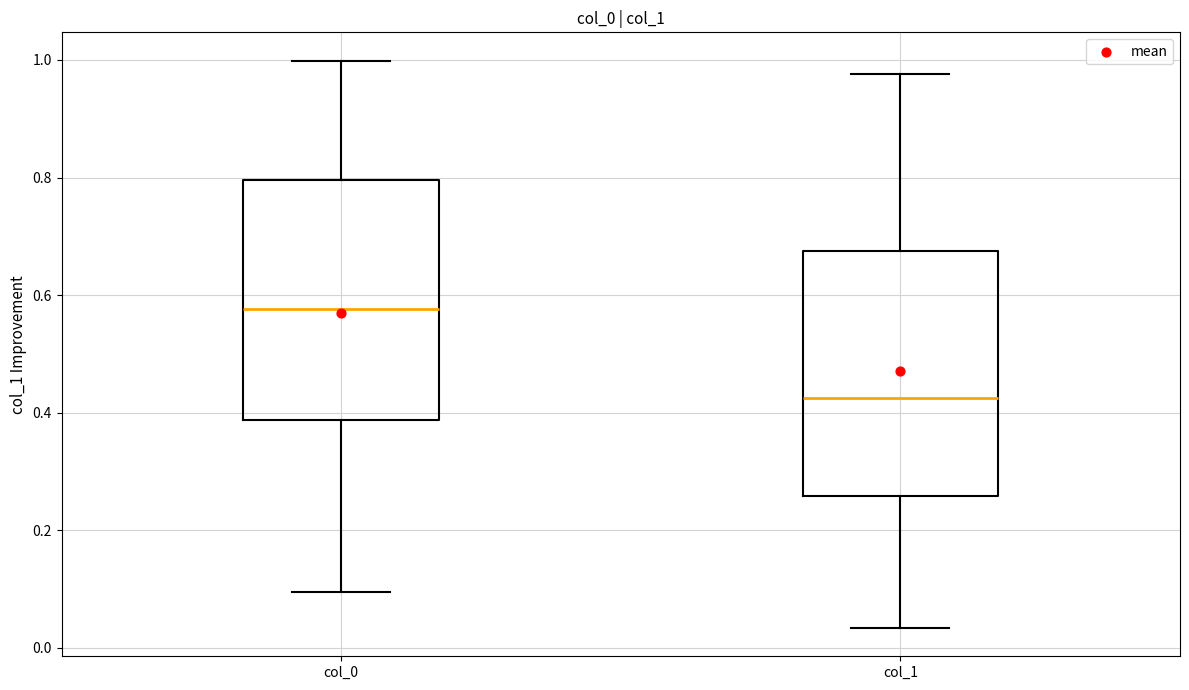

Where is the lower edge of the box for col_0 on the y-axis? The values are not printed on the chart, so give them approximately, as read against the axis.

0.38